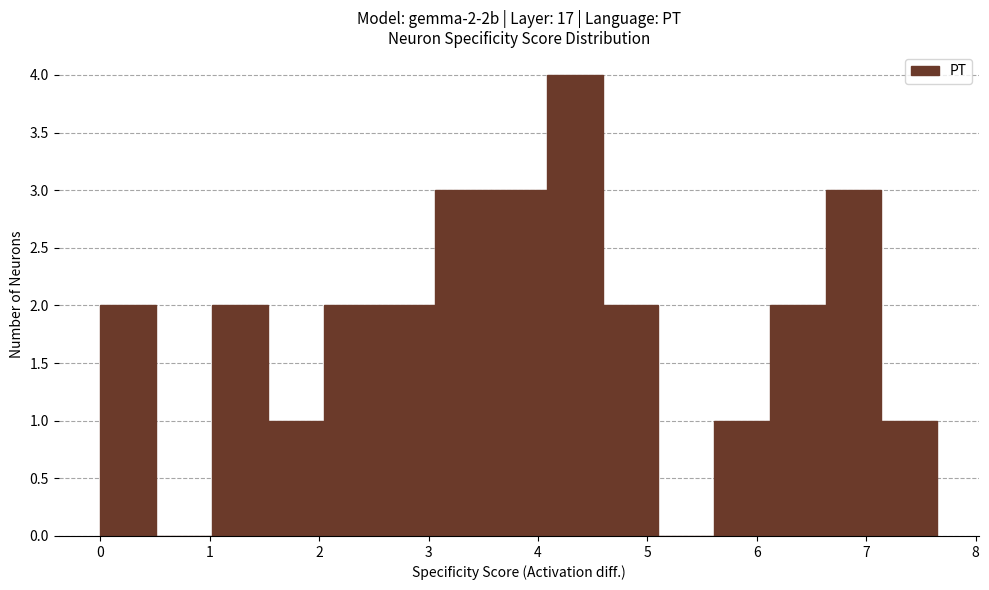

Which range on the x-axis has the tallest bar?

4.08 to 4.59